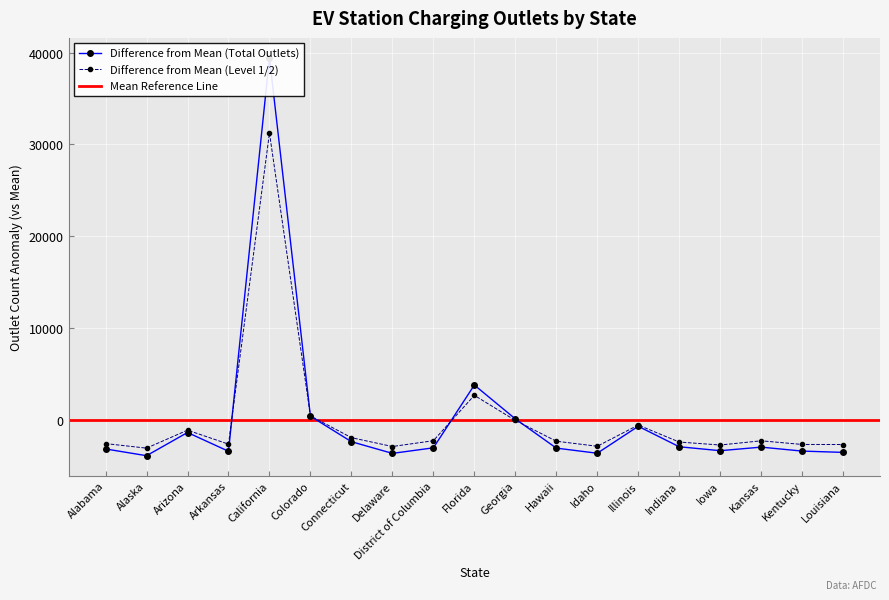

How many data points in Total Outlets are above -3000?

9